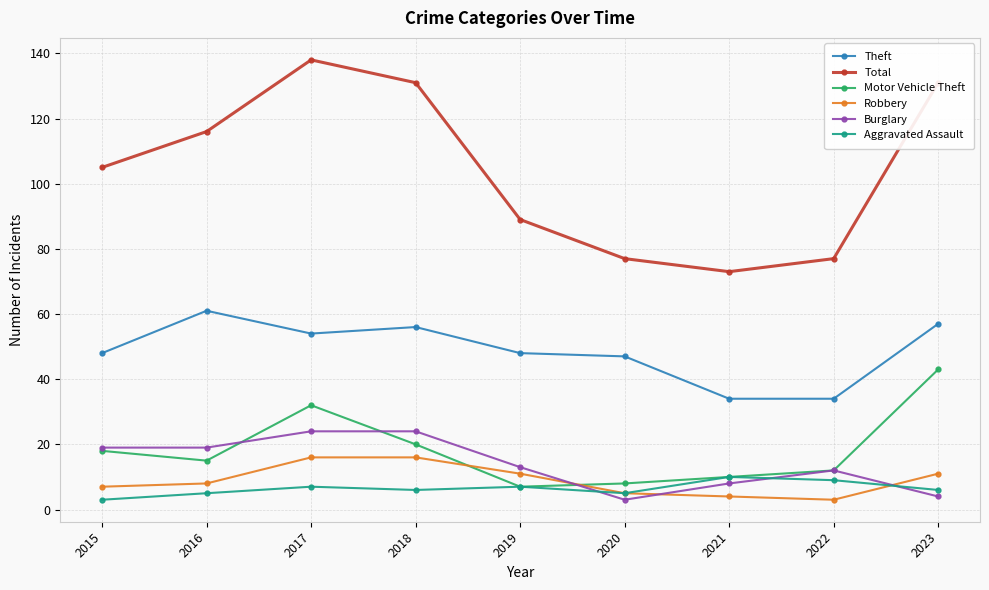

What are all the series names shown in the legend?

Theft, Total, Motor Vehicle Theft, Robbery, Burglary, Aggravated Assault